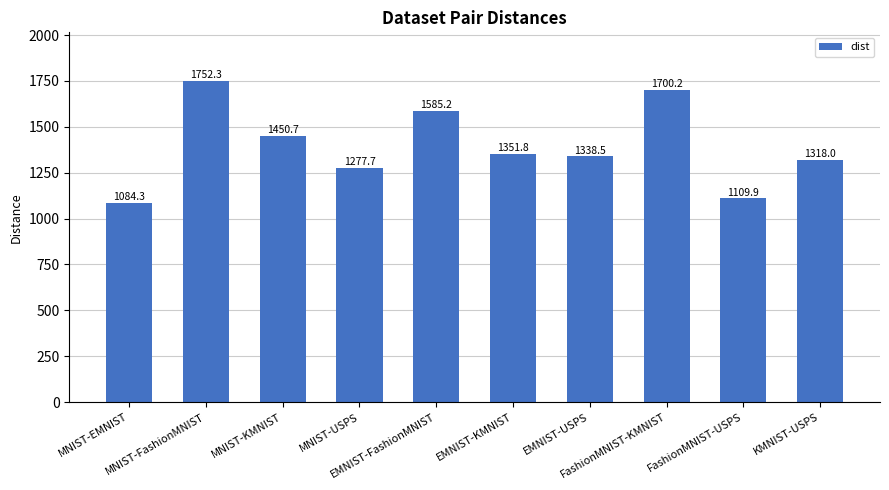

What is the greatest value displayed?

1752.3